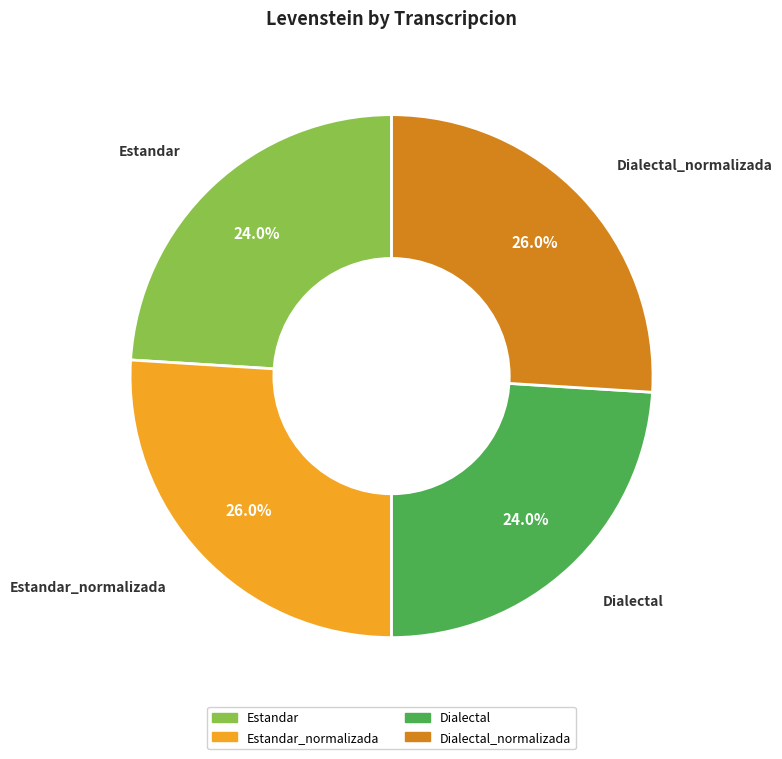

Is there any slice that represents more than half of the pie?

No